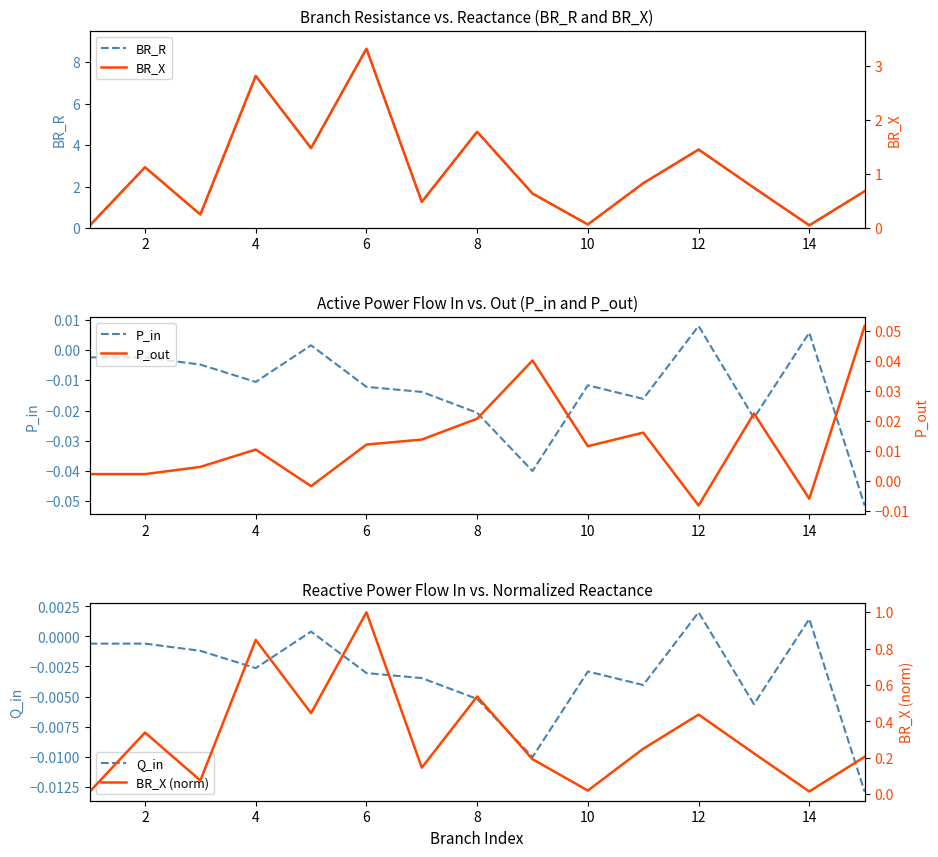

What is the difference between the BR_R values at 12 and 4?

3.5